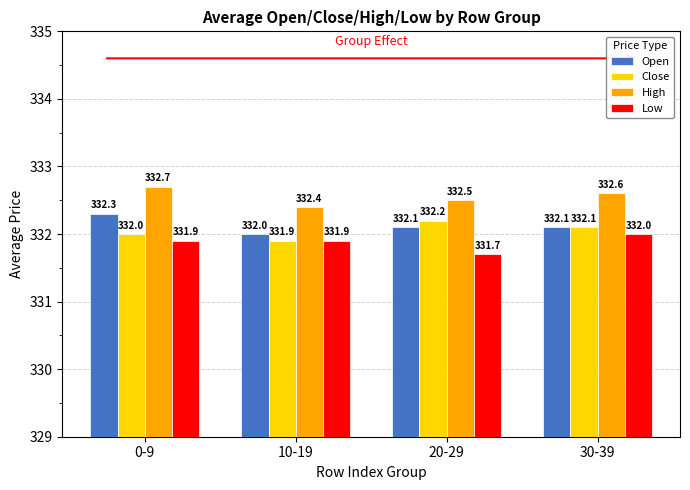

How many groups of bars are there?

4